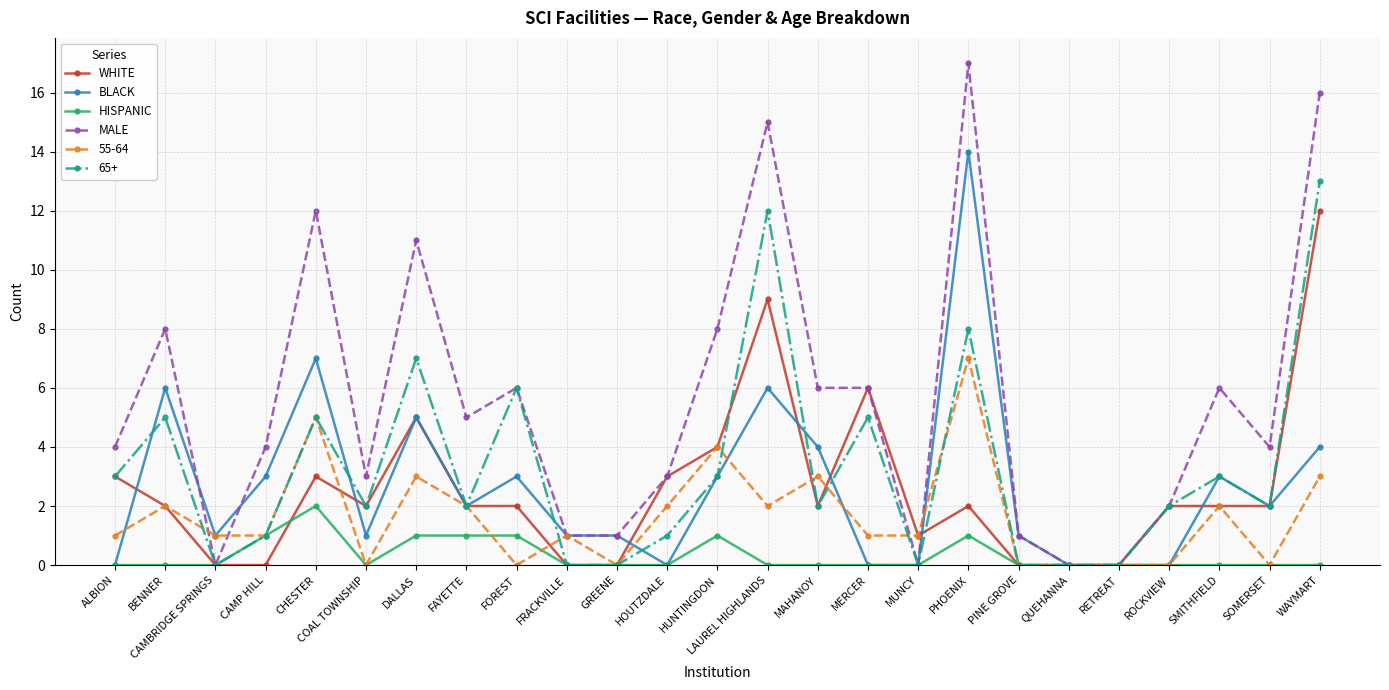

What is the highest value of the MALE series?

17